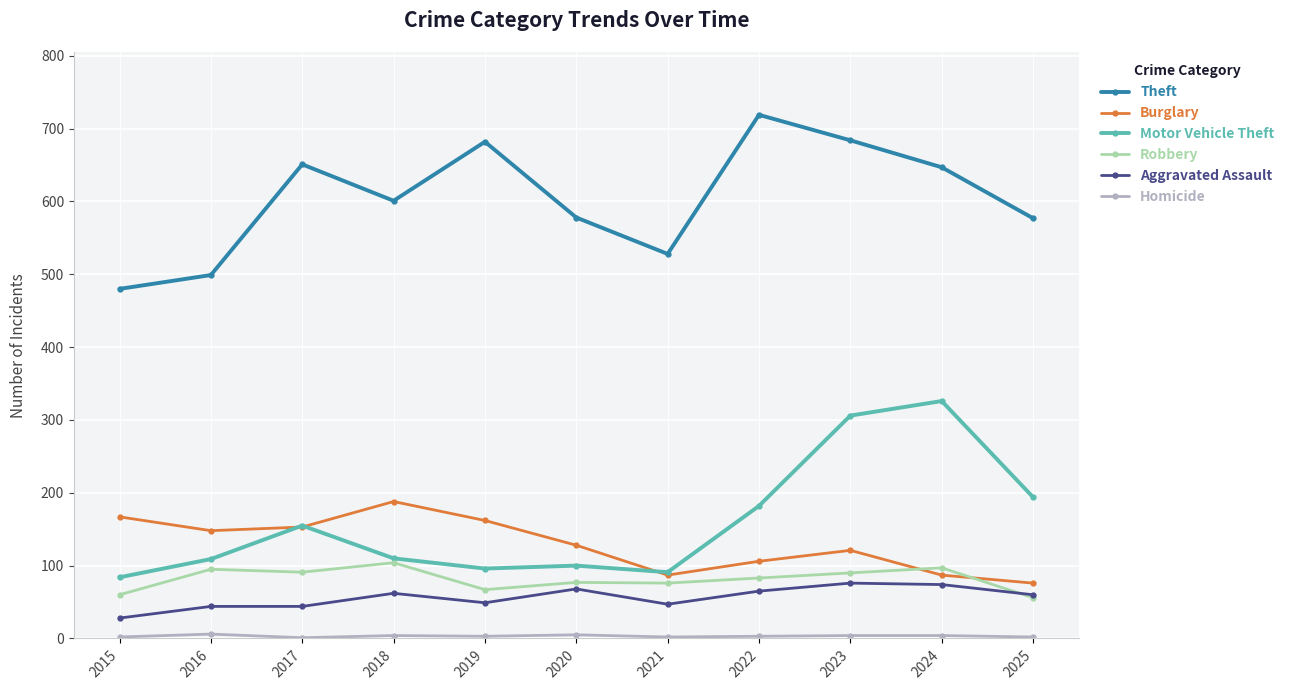

Which series changed the most between 2017 and 2024?

Motor Vehicle Theft